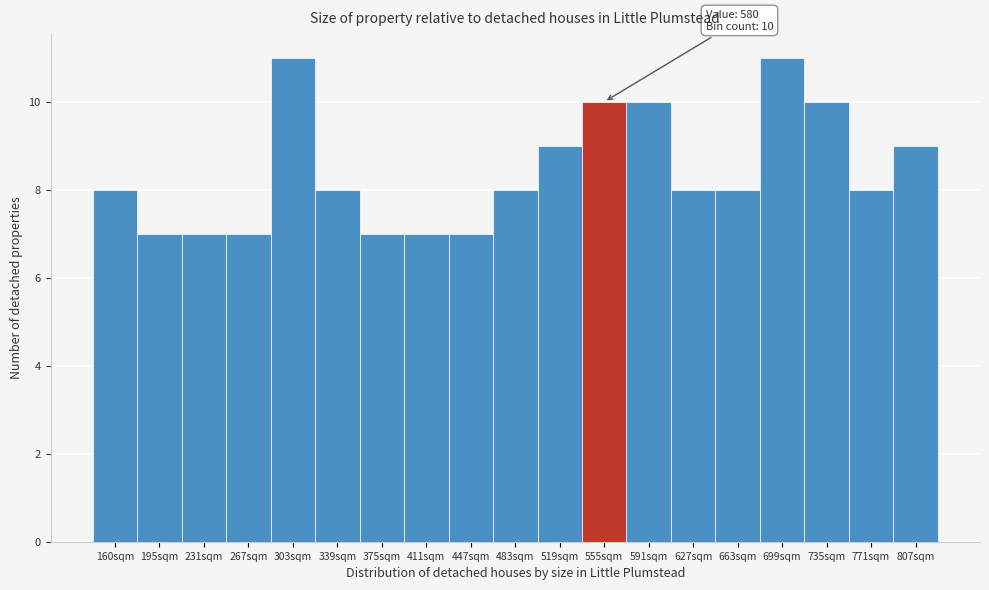

Reading left to right, what are all the values shown in this chart?

8	7	7	7	11	8	7	7	7	8	9	10	10	8	8	11	10	8	9